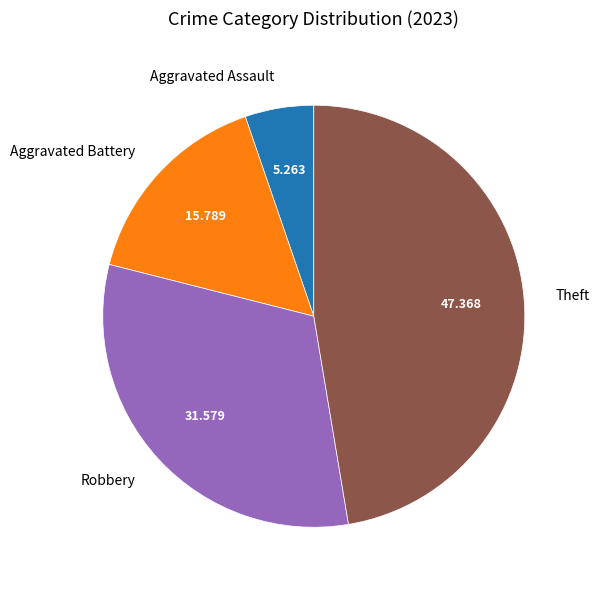

Which slice is the largest?

Theft